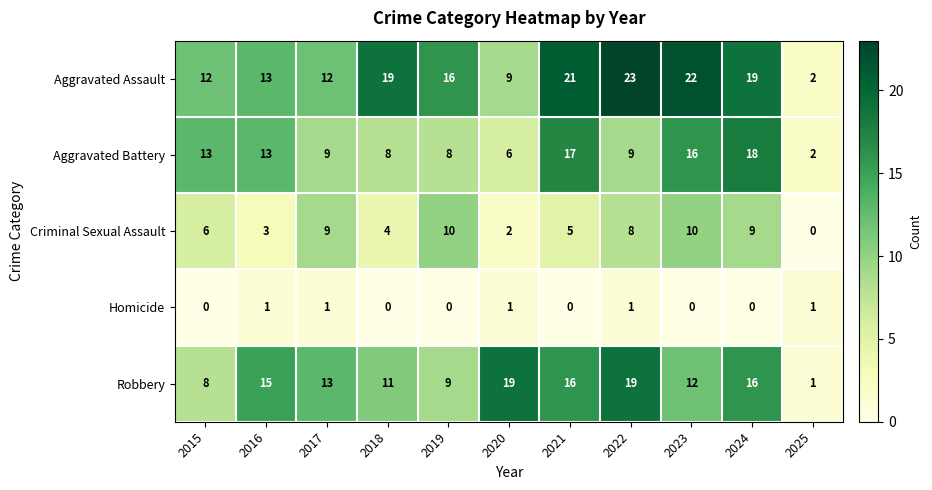

What is the total value across all series at 2023?

60